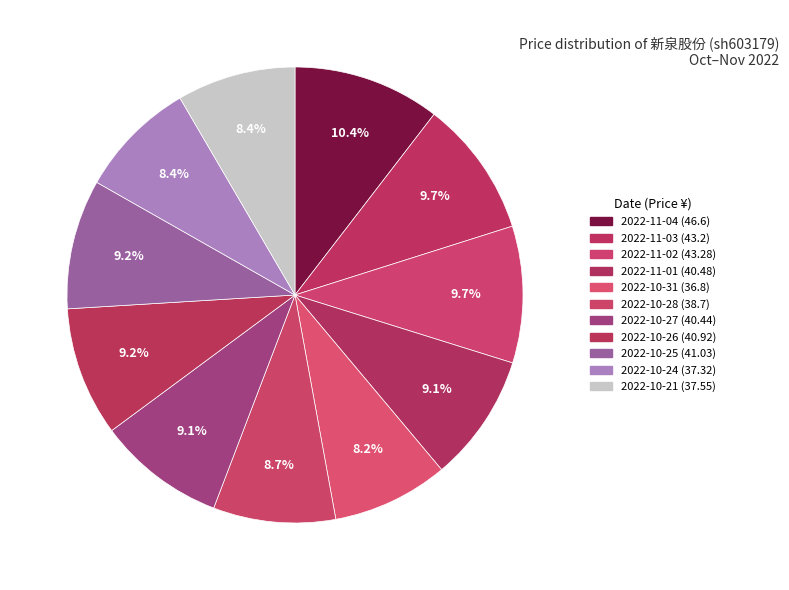

Between 2022-10-24 and 2022-10-26, which is larger?

2022-10-26